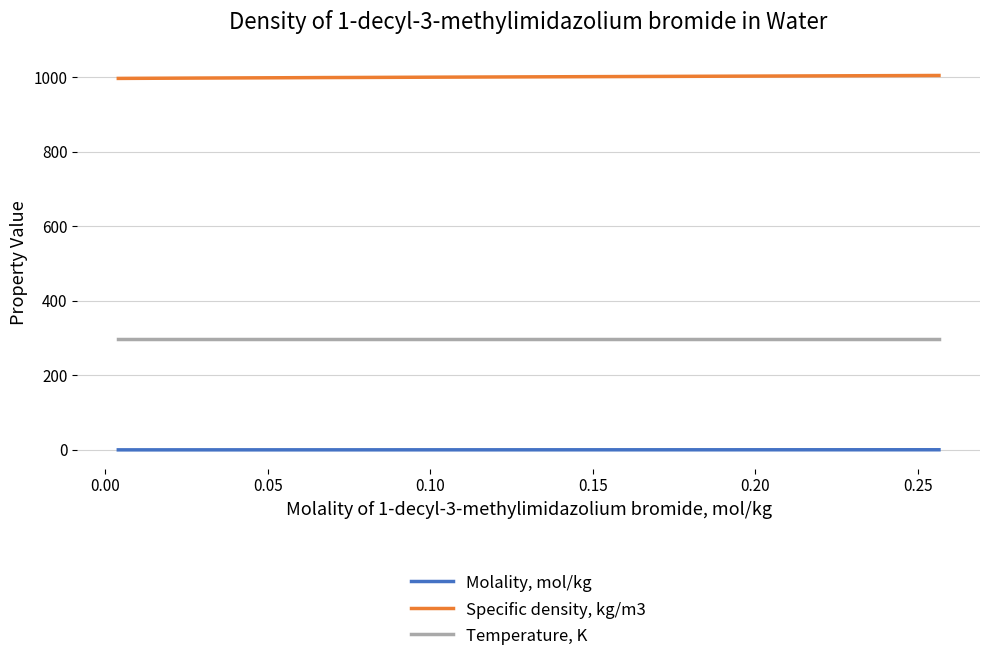

What are all the series names shown in the legend?

Molality, mol/kg, Specific density, kg/m3, Temperature, K